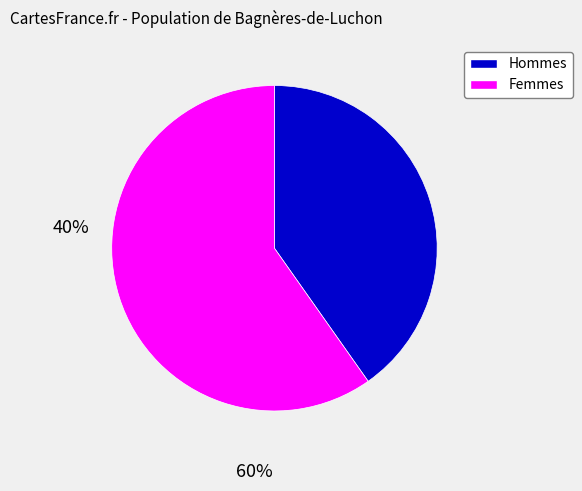

Does any single category account for the majority?

Yes